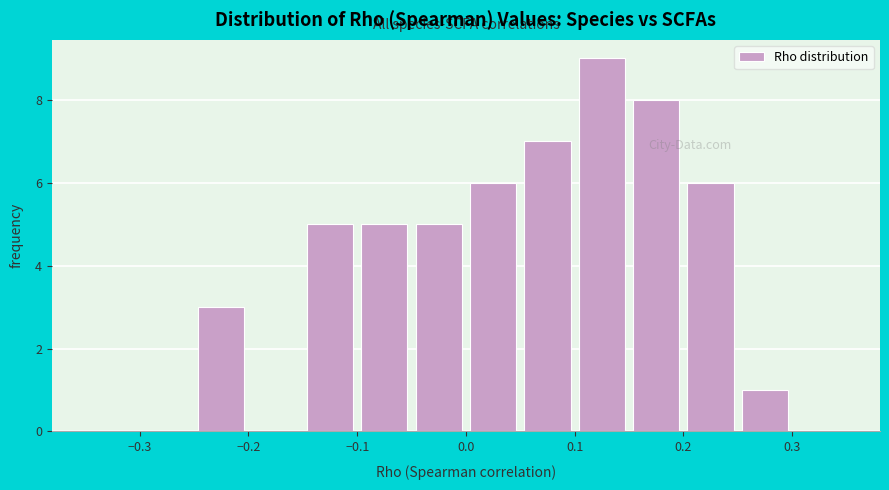

Over which range of the x-axis is the bar tallest?

0.10 to 0.15